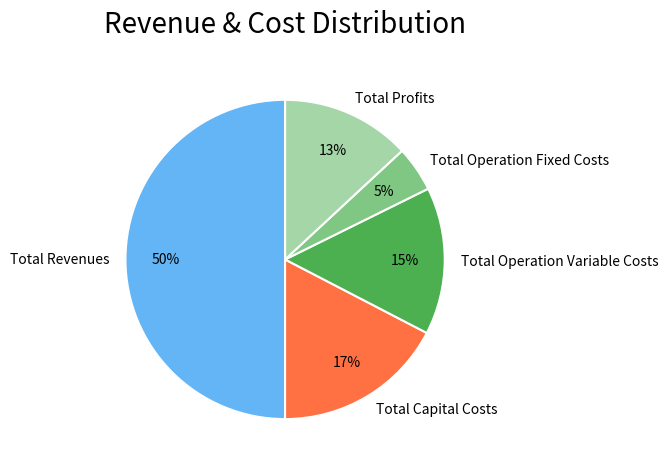

Is the sum of Total Operation Fixed Costs and Total Operation Variable Costs greater than half?

No